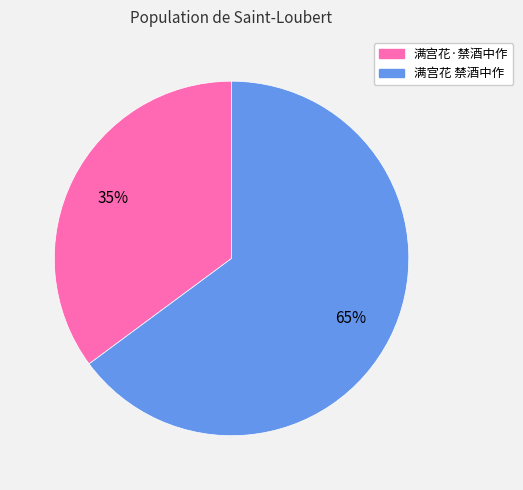

Which slice is the smallest?

满宫花·禁酒中作